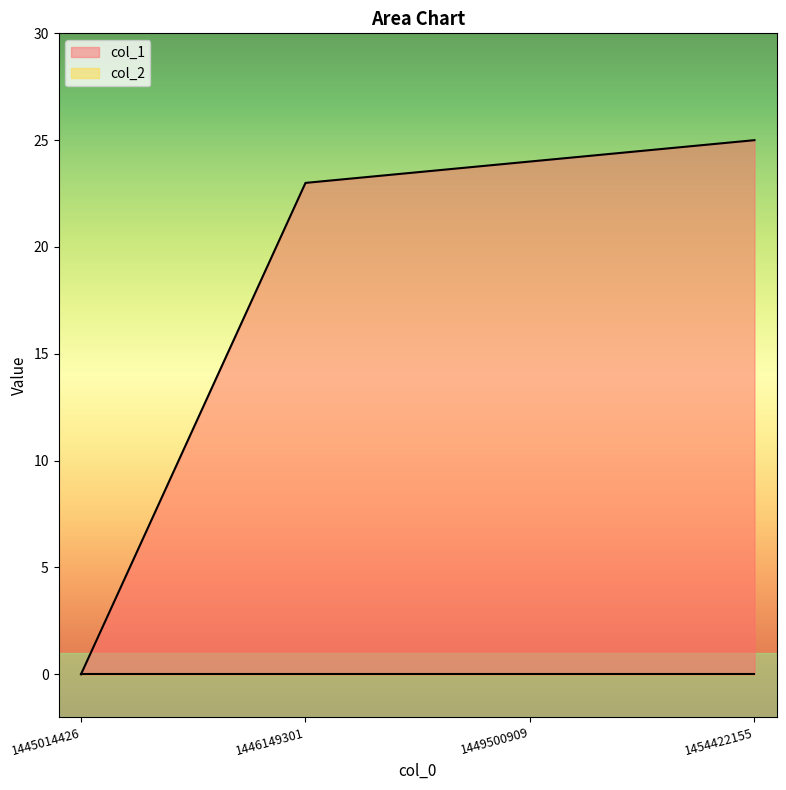

What is the difference between the values at 1445014426 and 1454422155?

25